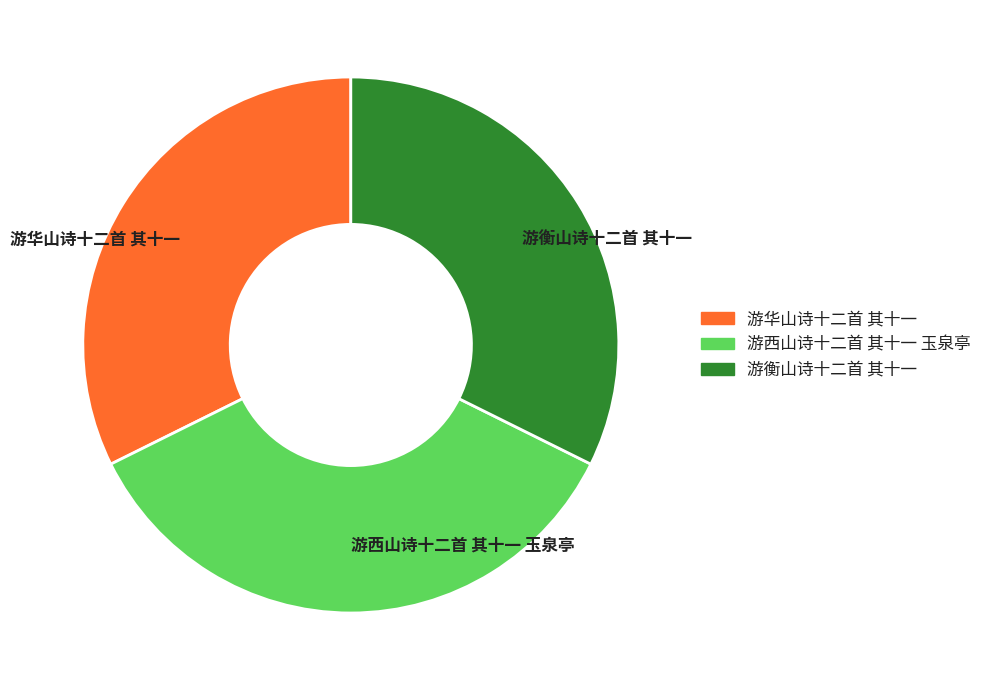

Does 游华山诗十二首 其十一 represent more than half of the total?

No